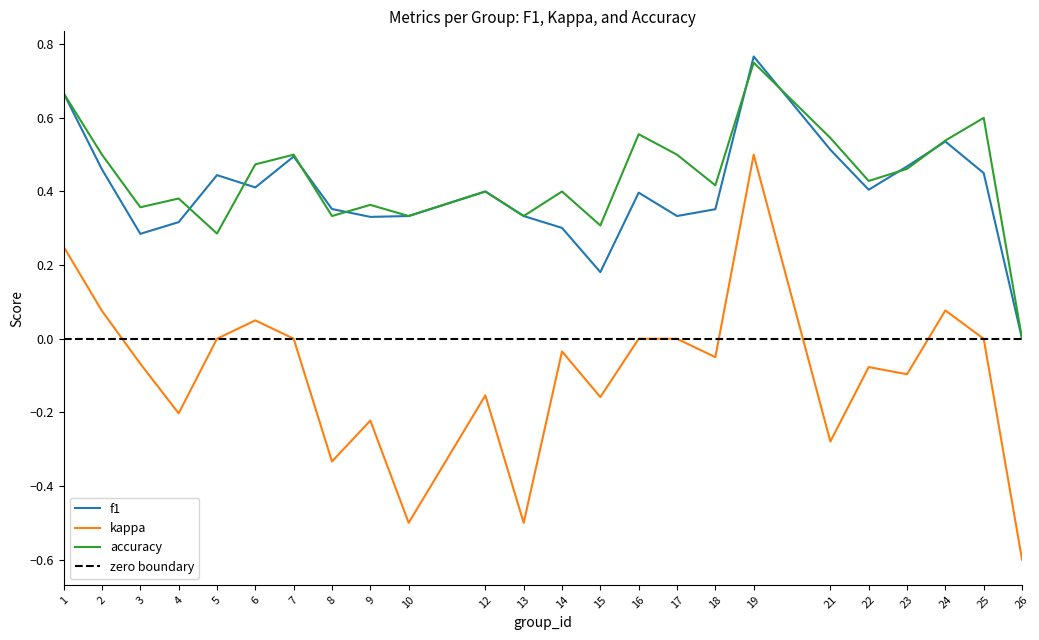

What is the difference between the maximum and minimum values in the accuracy series?

0.8